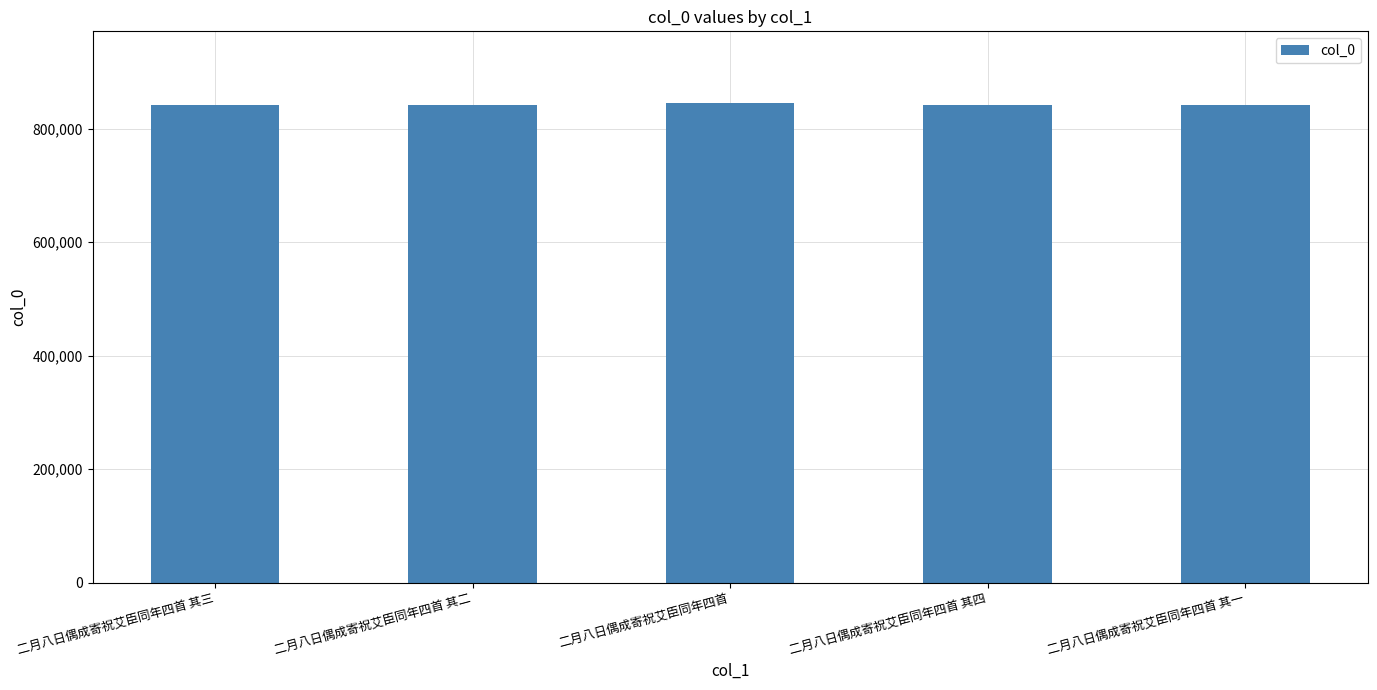

What is the sum of the values at 二月八日偶成寄祝艾臣同年四首 其四 and 二月八日偶成寄祝艾臣同年四首?

1687568